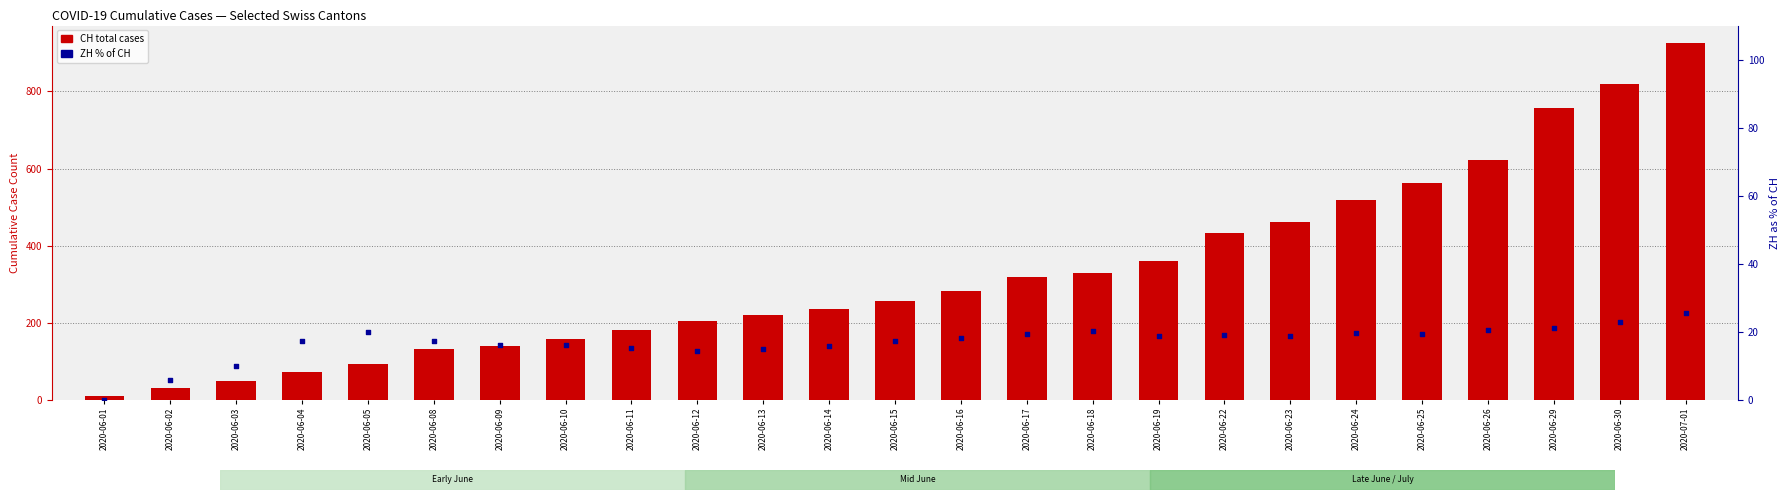

Which series contains the lowest Y value?

ZH % of CH